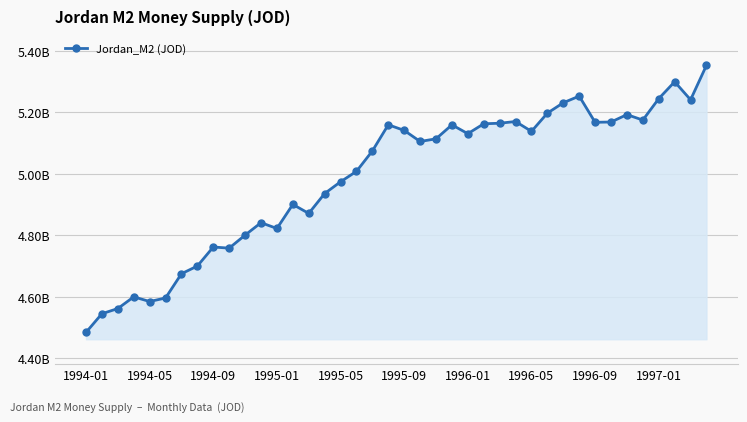

Does the chart have visible grid lines?

Yes